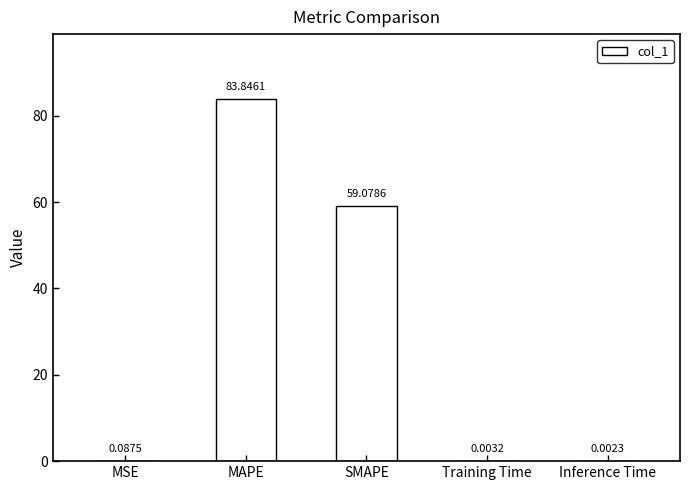

What is the change in value from MAPE to Inference Time?

-83.8